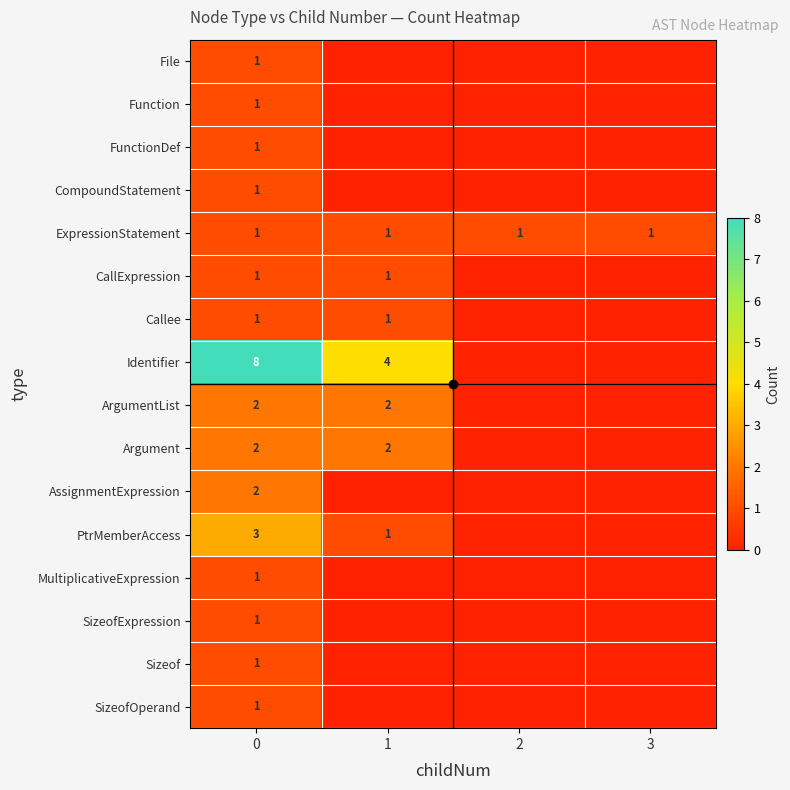

True or false: ArgumentList has a value of 1 at 0.

False